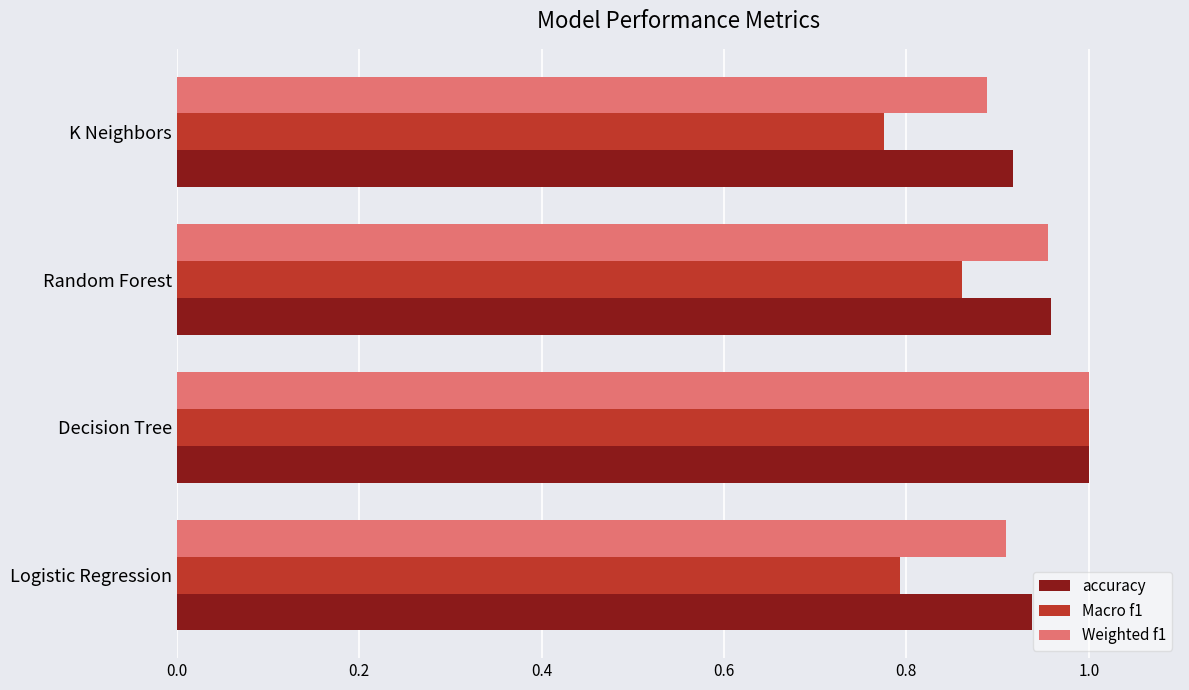

What is the sum of all accuracy values?

3.8